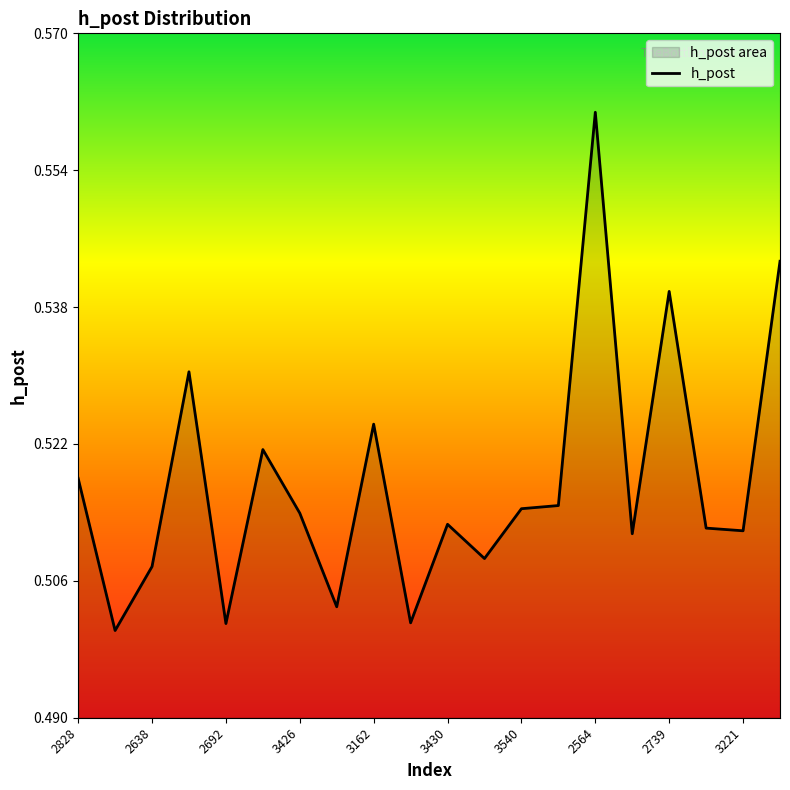

What is the sum of all values?

10.4